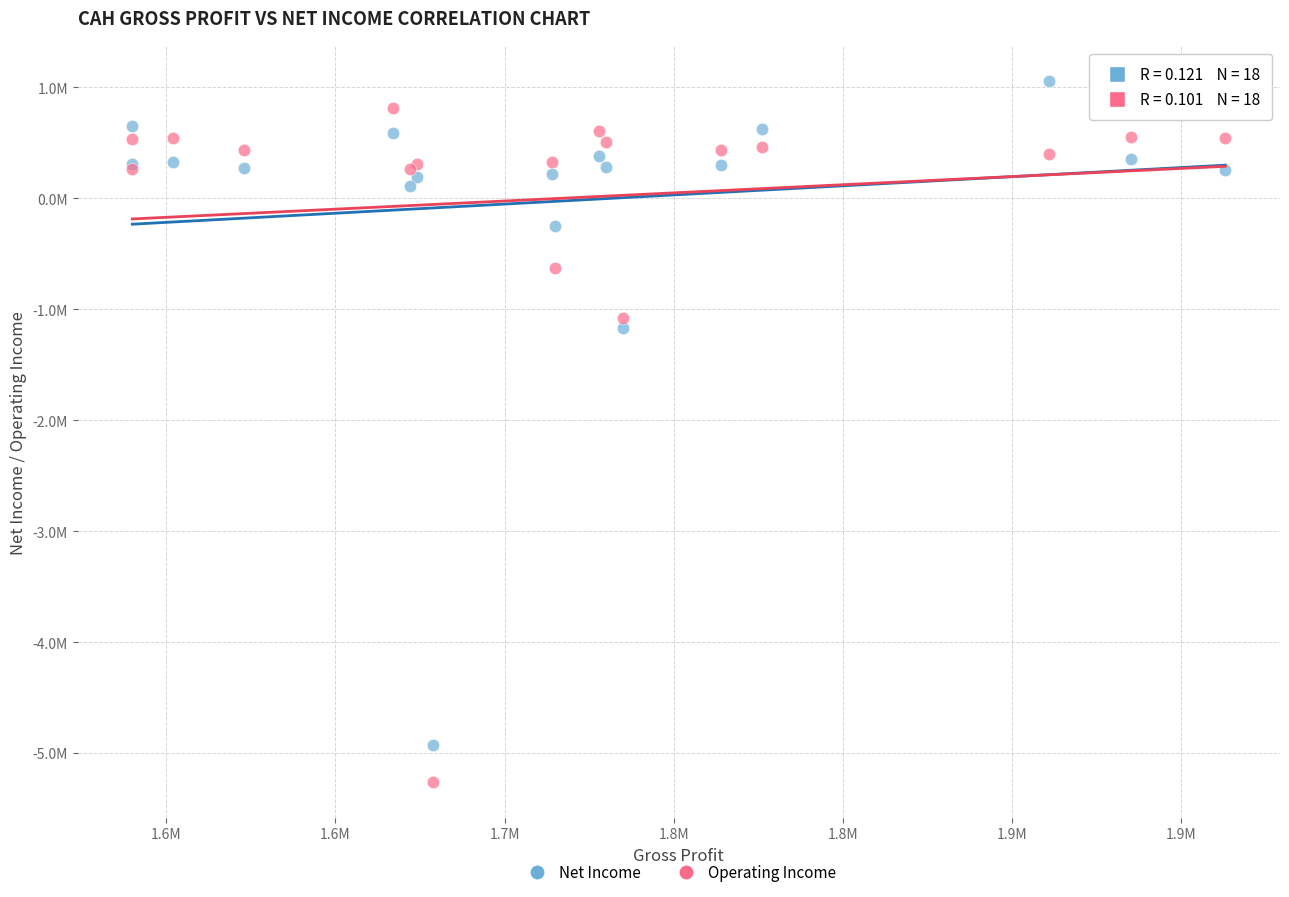

What are all the series names shown in the legend?

Net Income, Operating Income